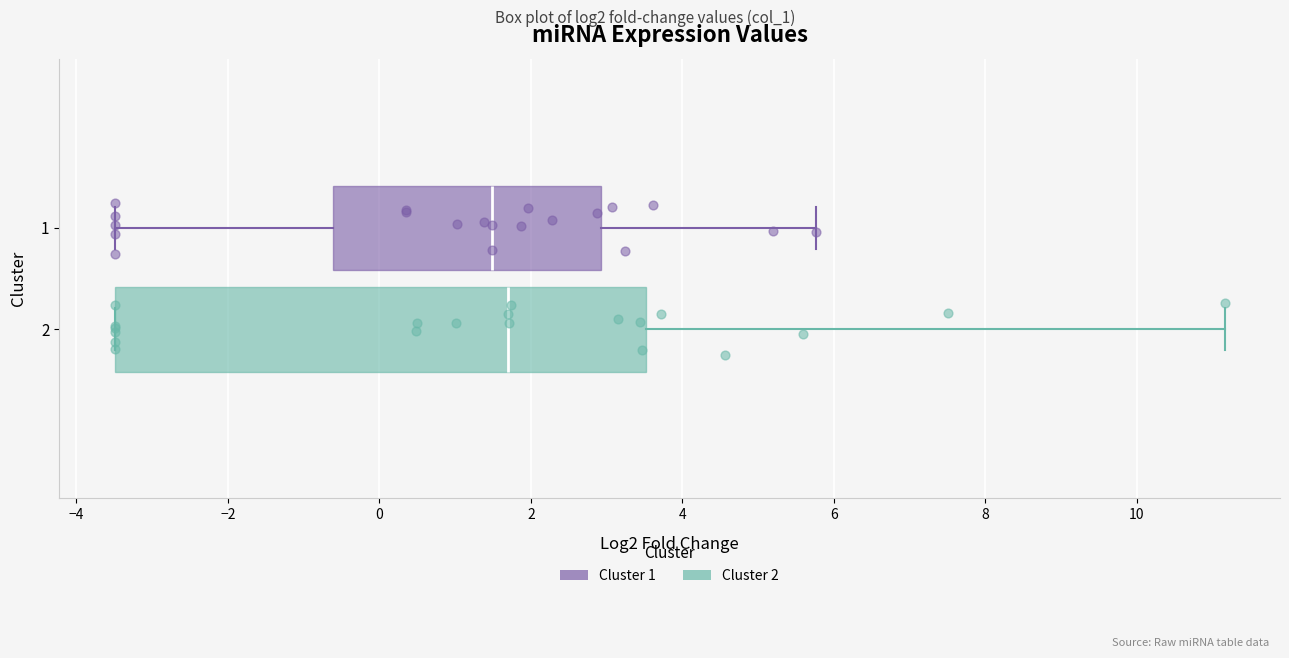

Comparing the boxes themselves (not the whiskers), which one is the widest?

2